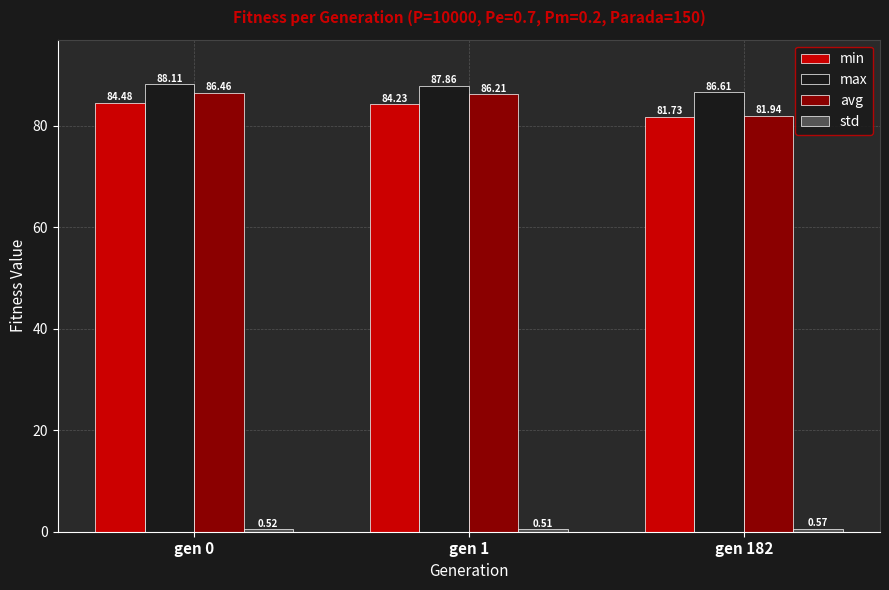

Which series changed the most between gen 1 and gen 182?

avg